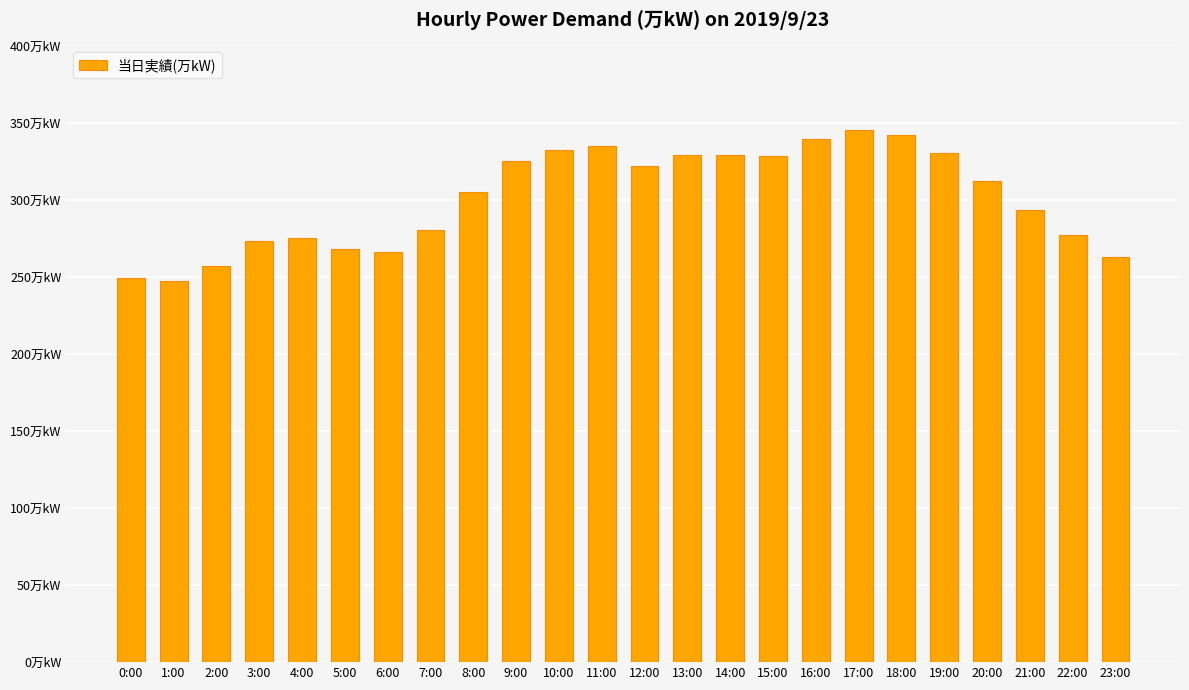

Approximately how many times larger is the value at 23:00 compared to 1:00?

1.1